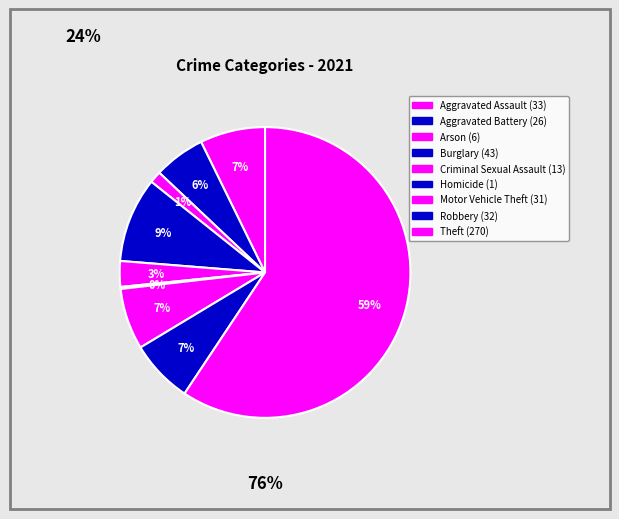

What percentage do Burglary and Aggravated Assault together represent?

16.7%